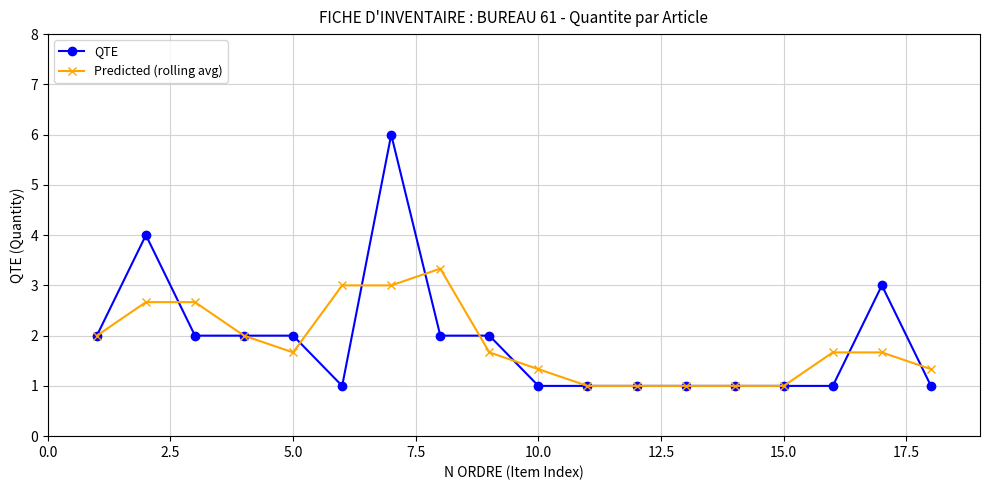

Rank the series by their maximum value, from highest to lowest.

QTE, Predicted (rolling avg)